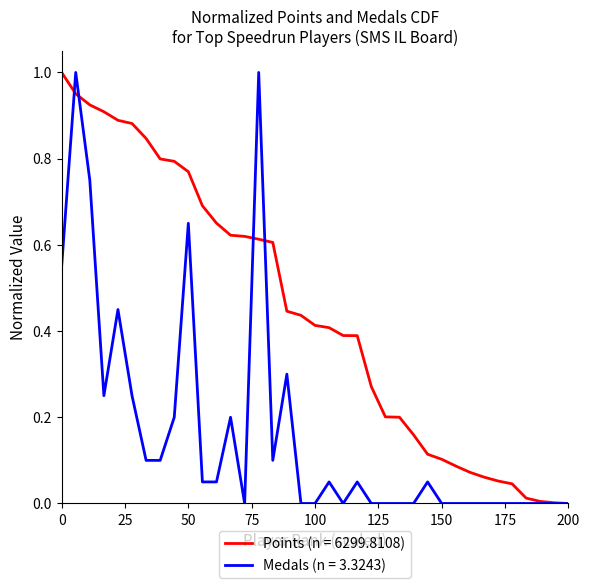

Reading left to right, list all the values displayed in this chart.

Points (n = top players): 1.0	1.0	0.9	0.9	0.9	0.9	0.8	0.8	0.8	0.8	0.7	0.7	0.6	0.6	0.6	0.6	0.4	0.4	0.4	0.4	0.4	0.4	0.3	0.2	0.2	0.2	0.1	0.1	0.1	0.1	0.1	0.1	0.0	0.0	0.0	0.0	0.0
Medals: 0.6	1.0	0.8	0.2	0.5	0.2	0.1	0.1	0.2	0.7	0.1	0.1	0.2	0.0	1.0	0.1	0.3	0.0	0.0	0.1	0.0	0.1	0.0	0.0	0.0	0.0	0.1	0.0	0.0	0.0	0.0	0.0	0.0	0.0	0.0	0.0	0.0